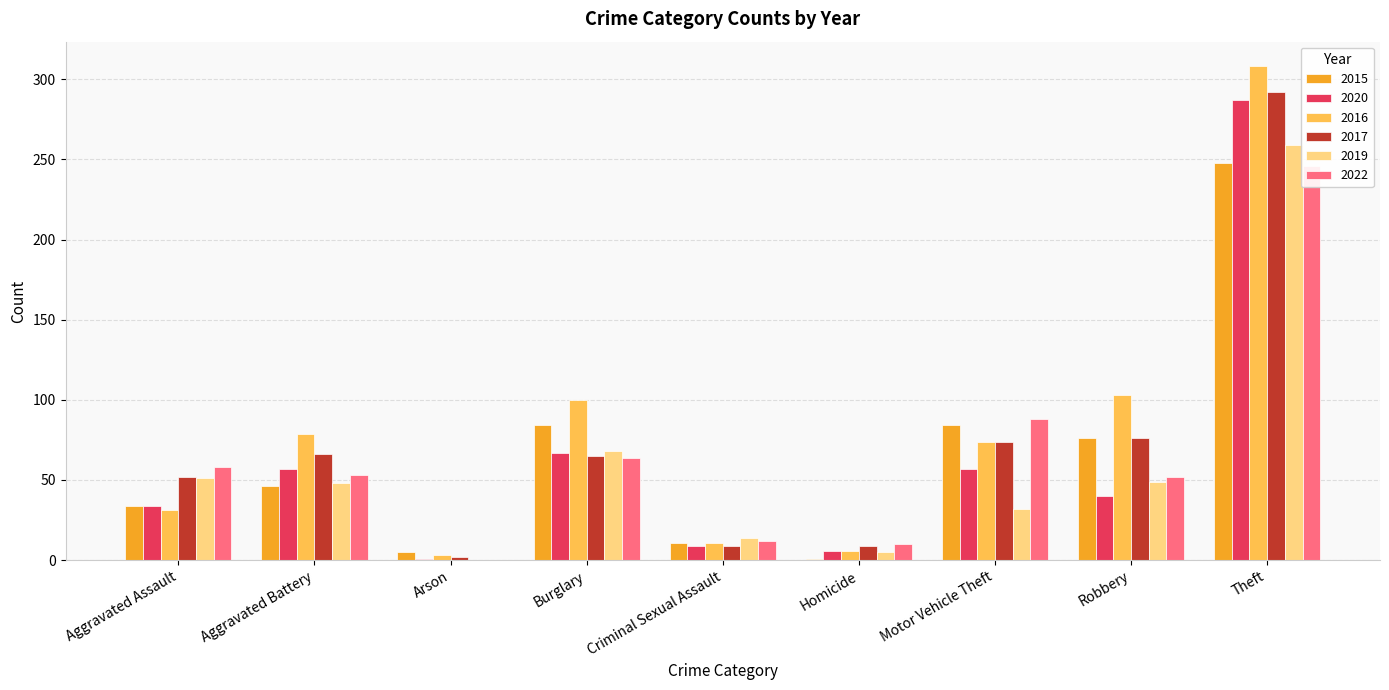

Which series changed the most between Criminal Sexual Assault and Homicide?

2015